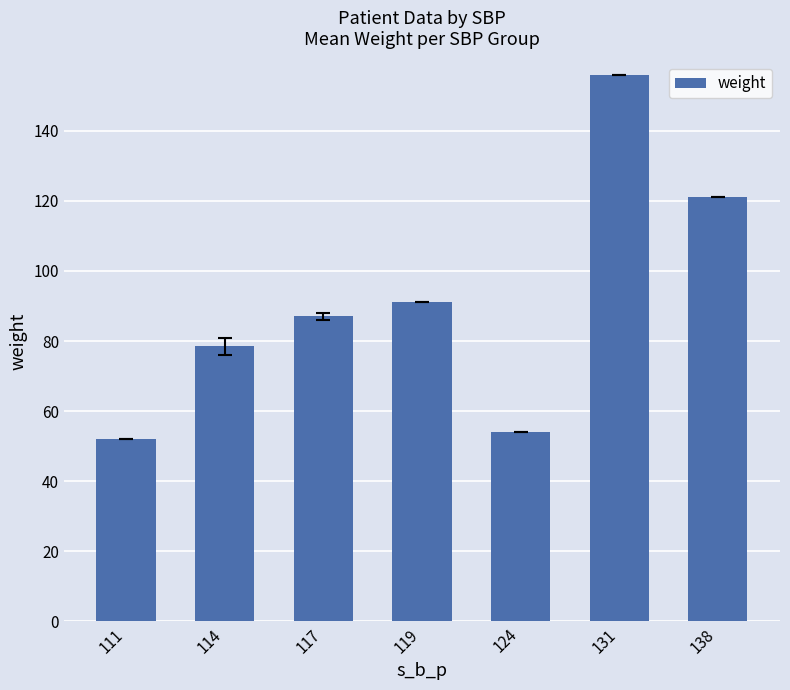

How many distinct data groups are displayed?

1